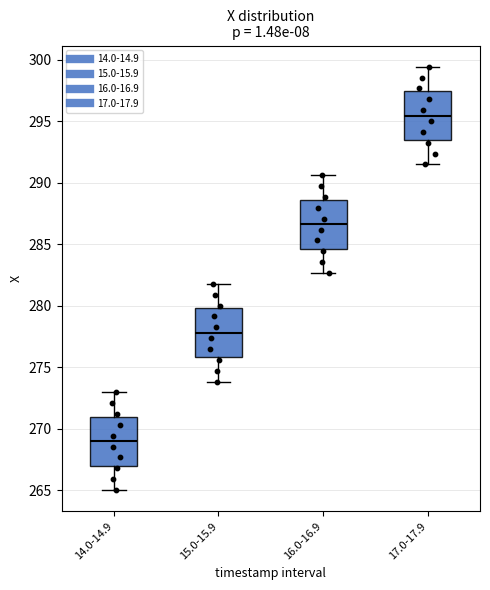

Where is the lower edge of the box for 17.0-17.9 on the y-axis? The values are not printed on the chart, so give them approximately, as read against the axis.

293.5